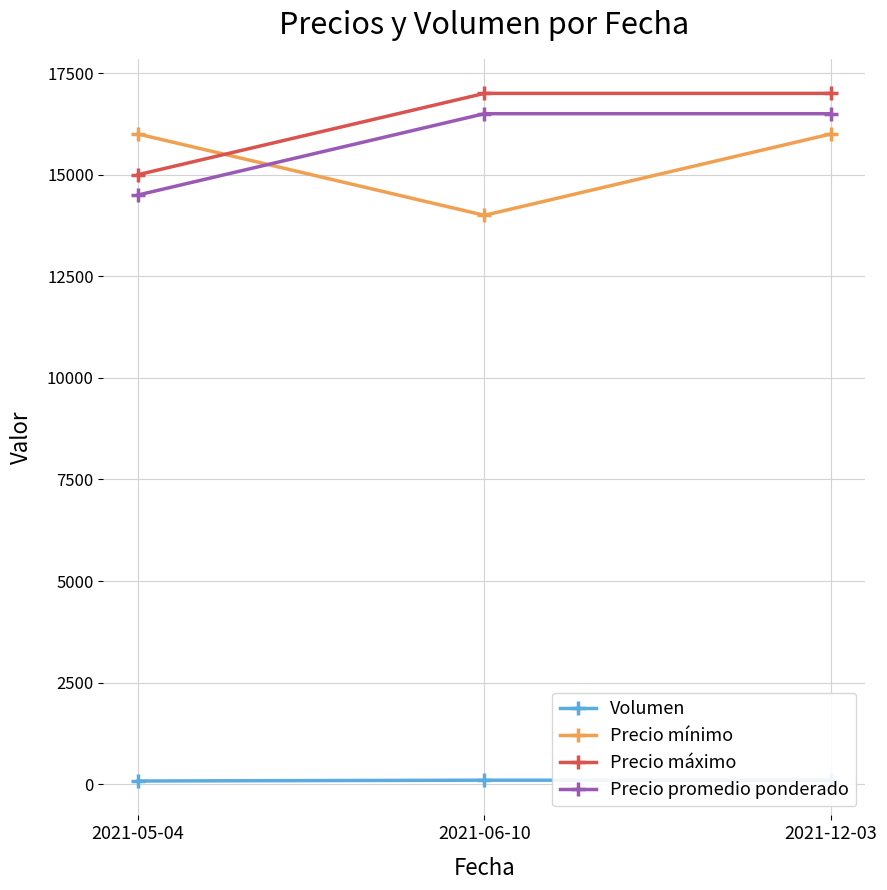

Which label corresponds to the smallest value in the chart?

2021-05-04